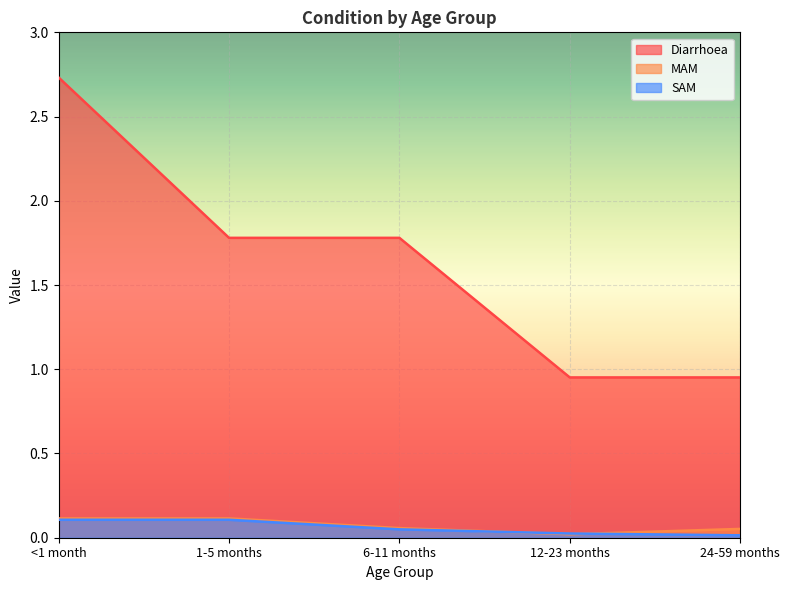

The value of SAM at <1 month is 0.1. True or false?

True